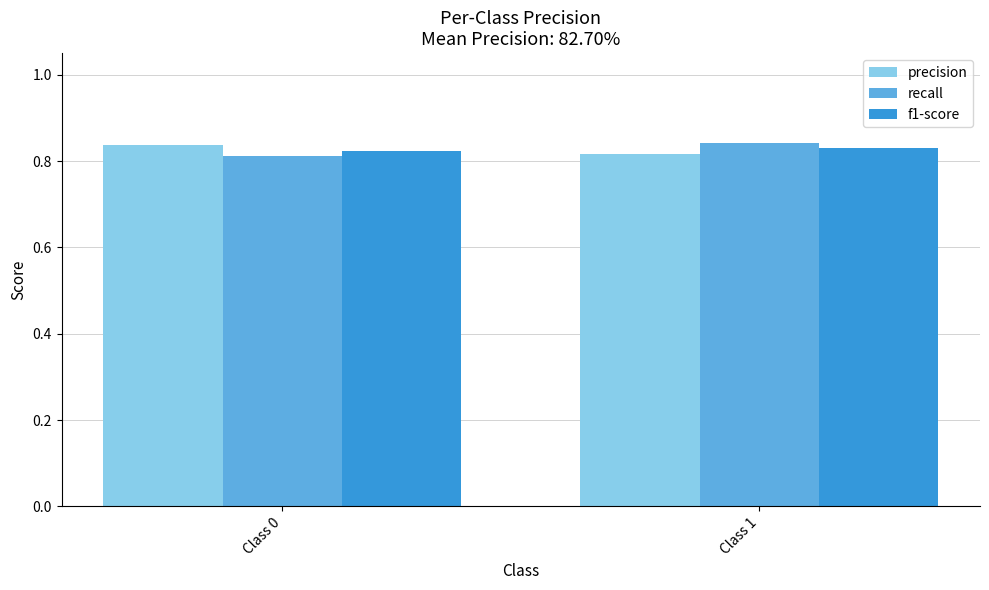

At which label does recall reach its minimum?

Class 0